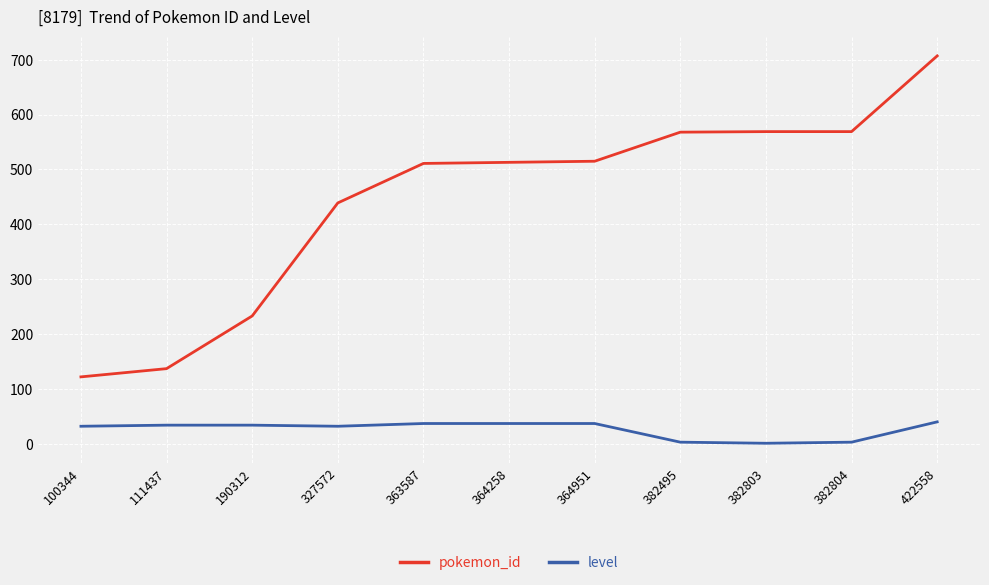

True or false: level and pokemon_id intersect in this chart.

False